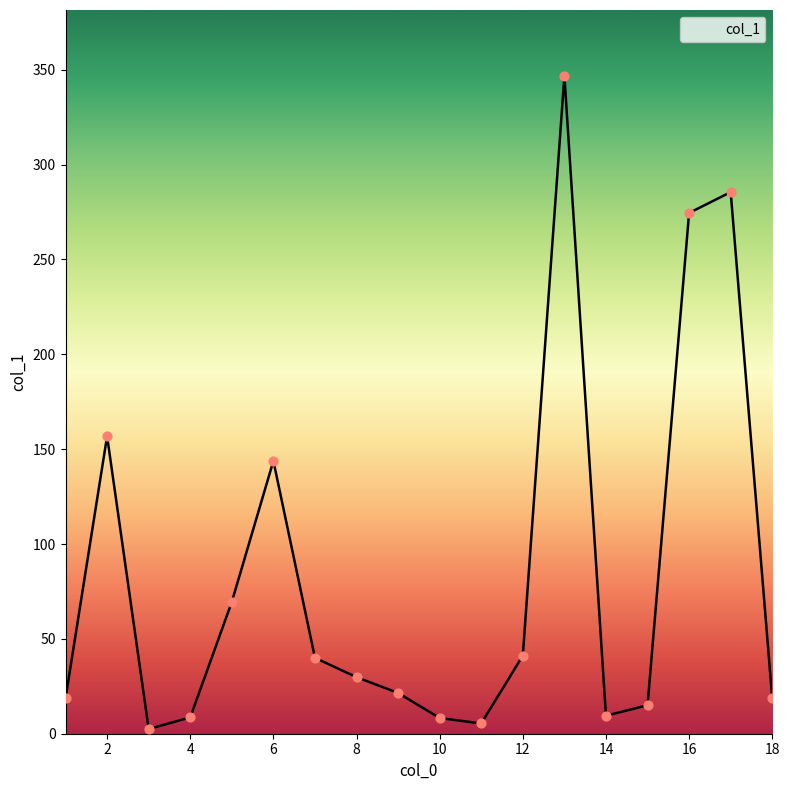

What is the difference between the maximum and minimum values?

344.3